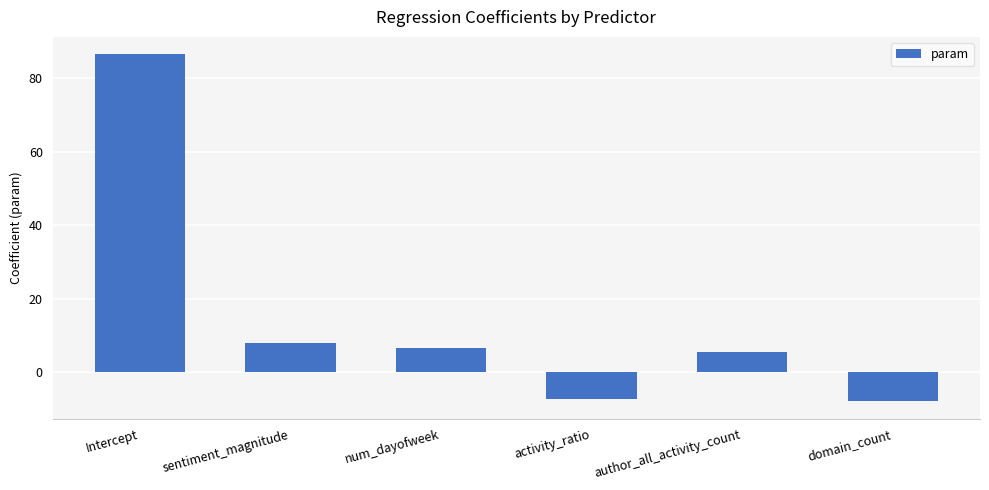

What is the change in value from Intercept to author_all_activity_count?

-80.9